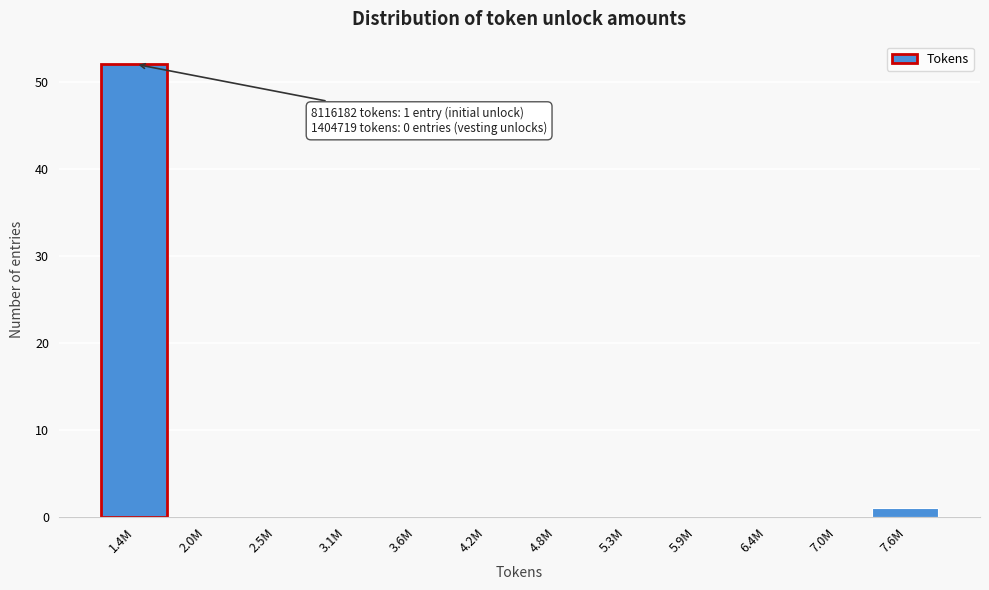

Reading left to right, transcribe all the data shown in this chart.

1.4M=52	2.0M=0	2.5M=0	3.1M=0	3.6M=0	4.2M=0	4.8M=0	5.3M=0	5.9M=0	6.4M=0	7.0M=0	7.6M=1